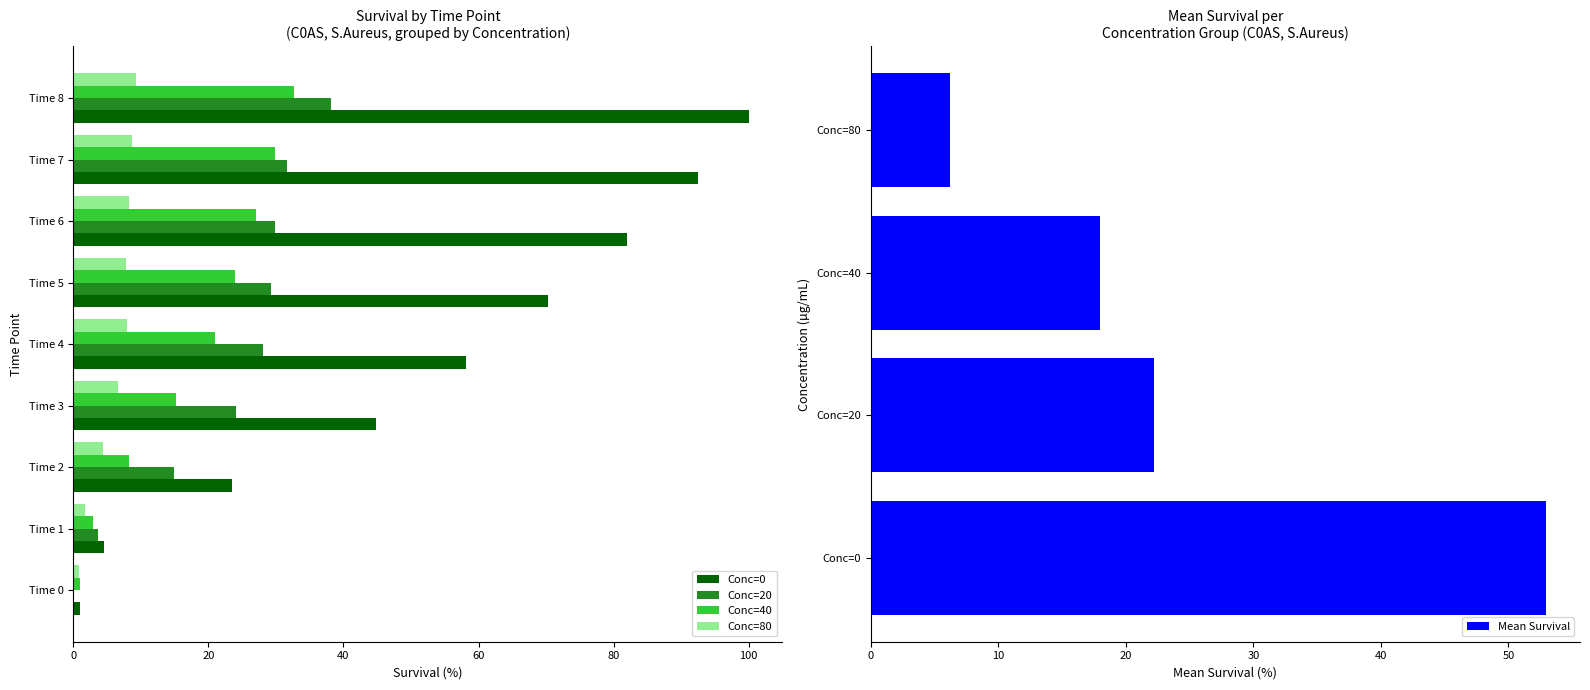

Is it true that conc_40 equals 2.9 at Time 1?

True